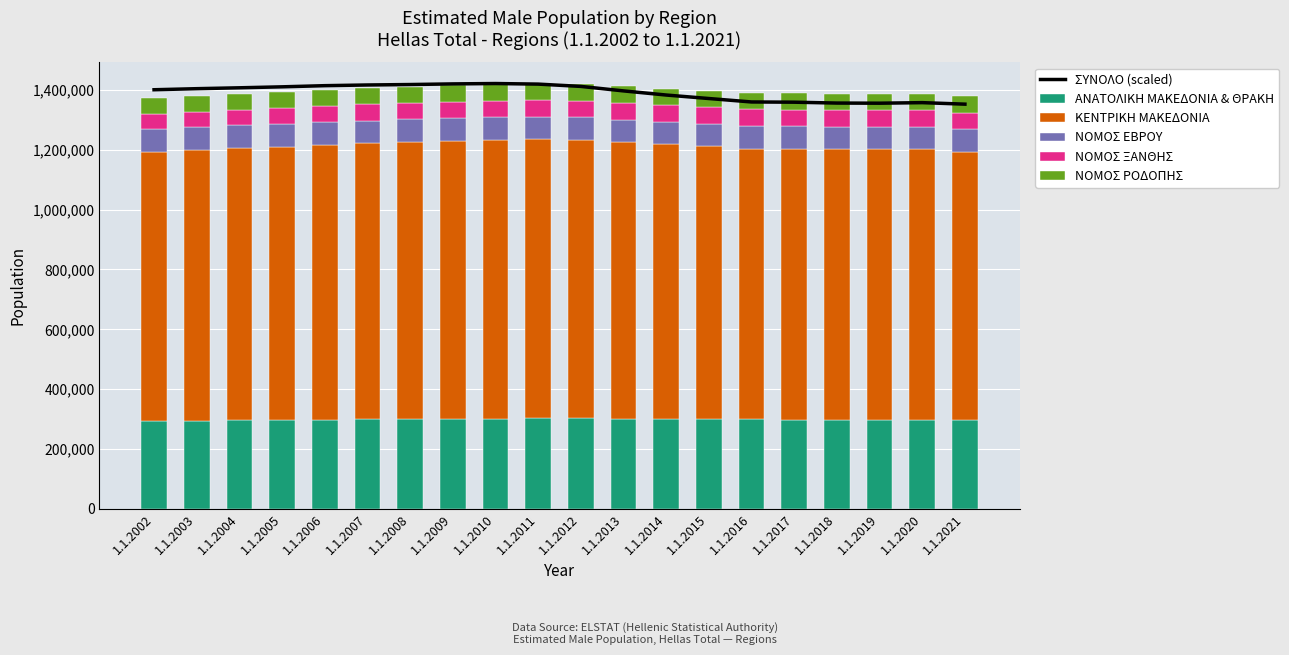

What is the value of the ΝΟΜΟΣ ΕΒΡΟΥ bar at the 14th from the left?

74942.0